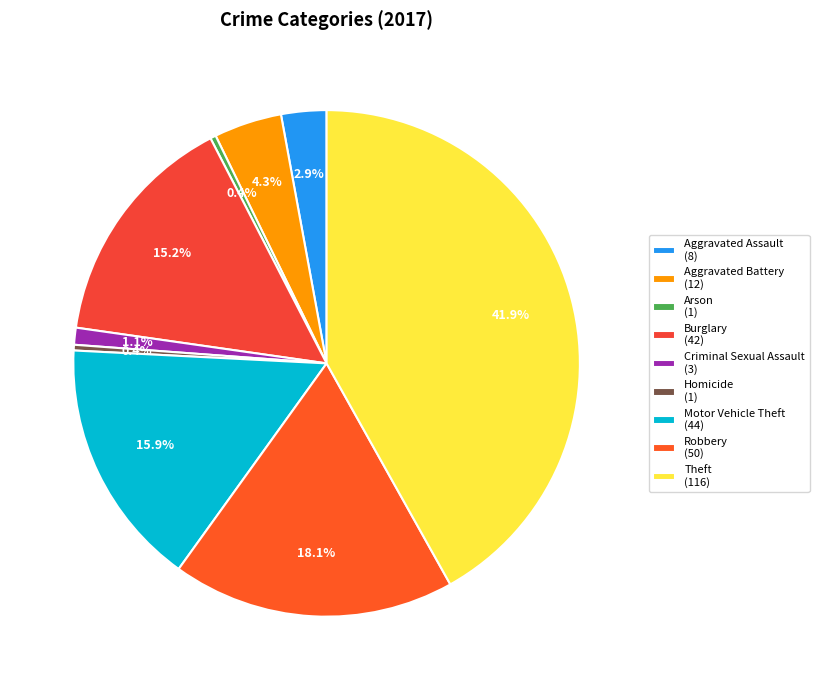

Is the sum of Motor Vehicle Theft and Aggravated Assault greater than half?

No